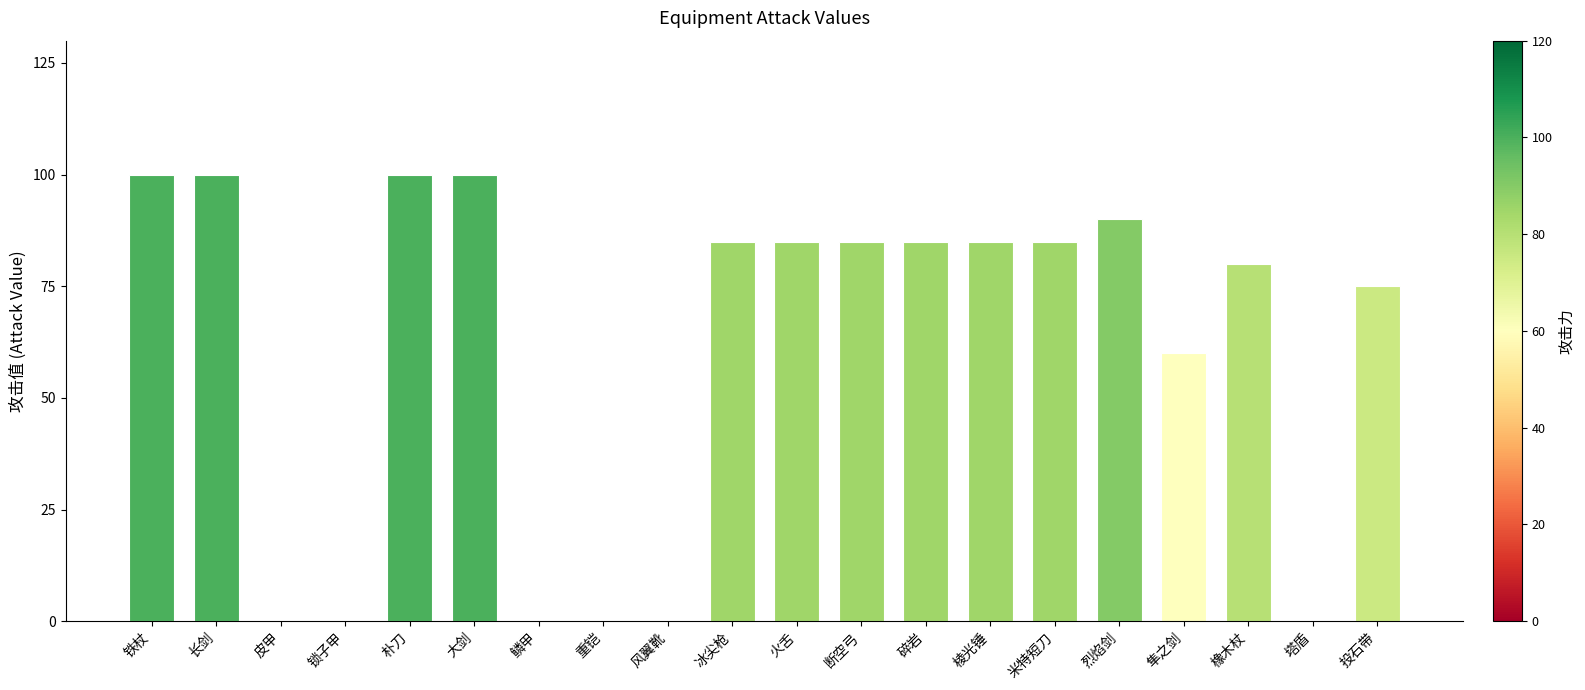

Is it true that the value at 火舌 is 85?

True